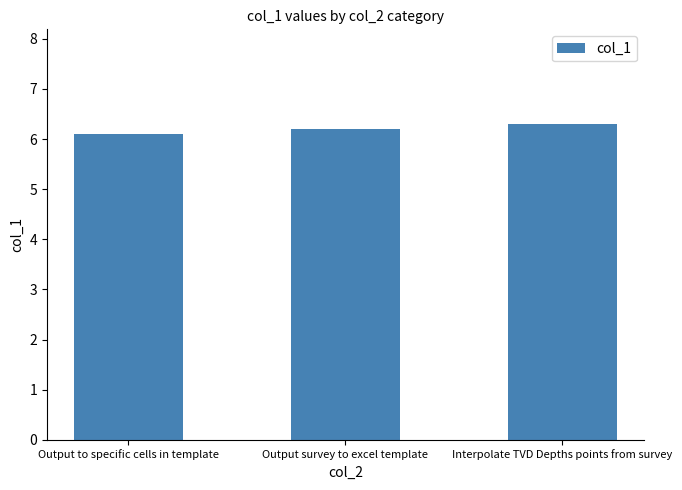

List the labels in order of value, smallest first.

Output to specific cells in template, Output survey to excel template, Interpolate TVD Depths points from survey